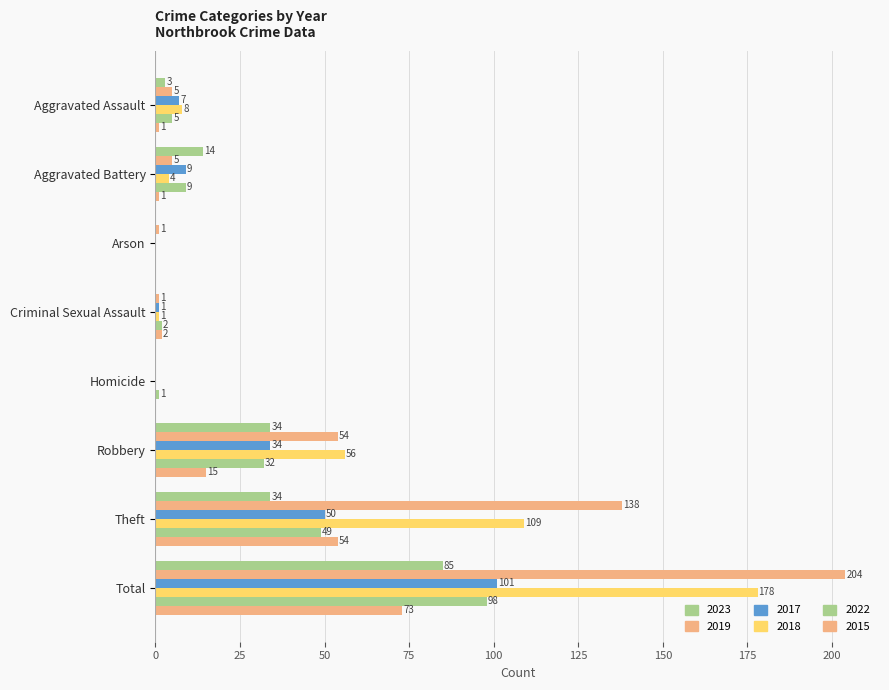

How many distinct data groups are displayed?

6